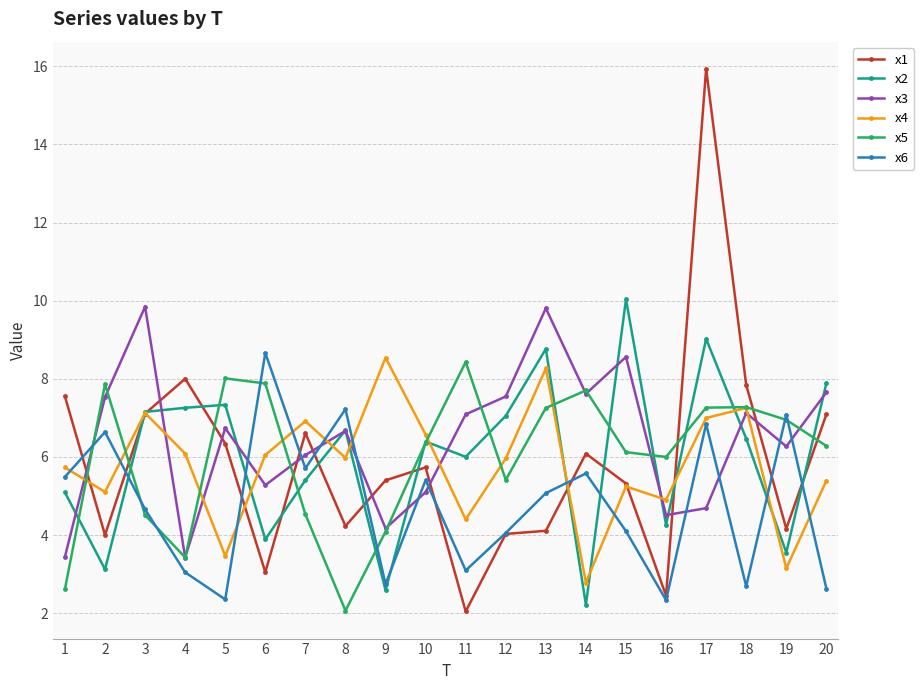

What are all the series names shown in the legend?

x1, x2, x3, x4, x5, x6